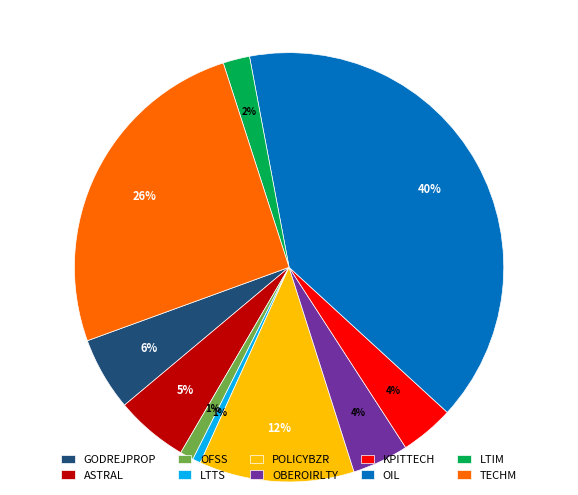

Does OBEROIRLTY account for over 50% of the chart?

No